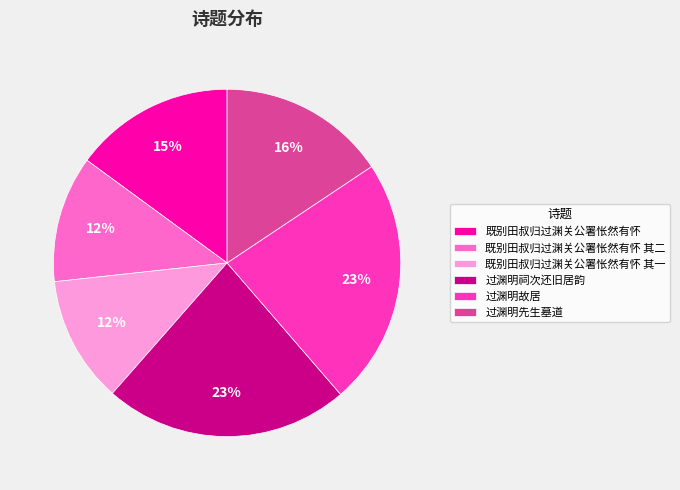

To the nearest percent, what is the difference between the largest and smallest slice percentages?

11%